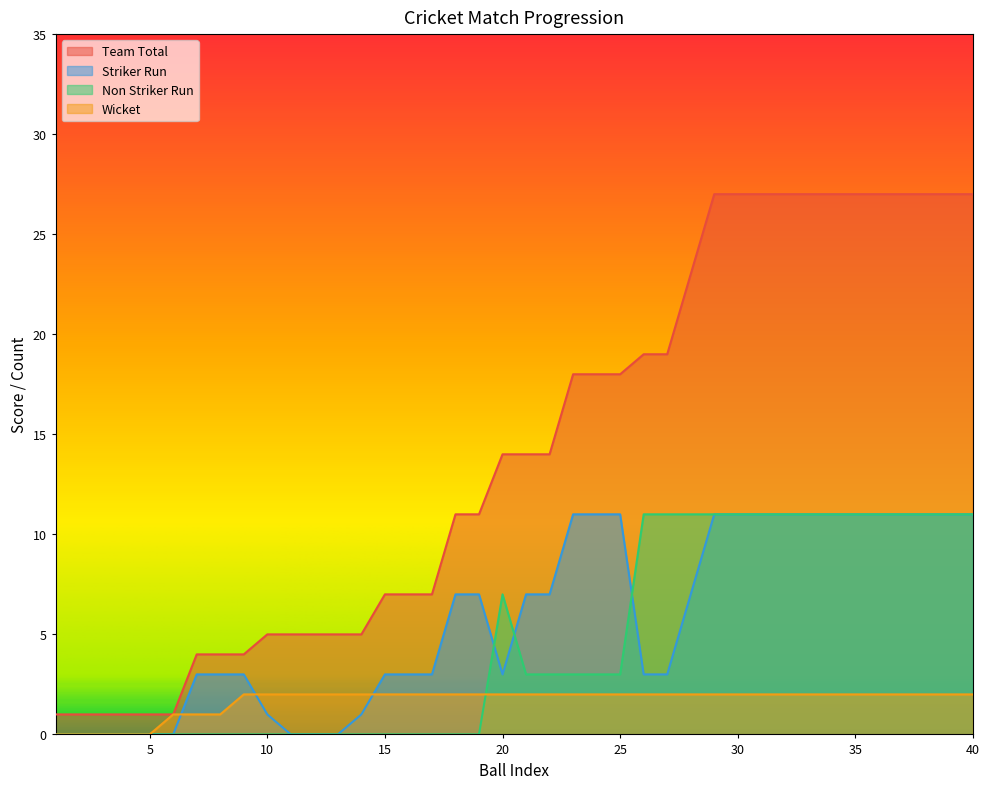

What is the greatest value displayed?

27